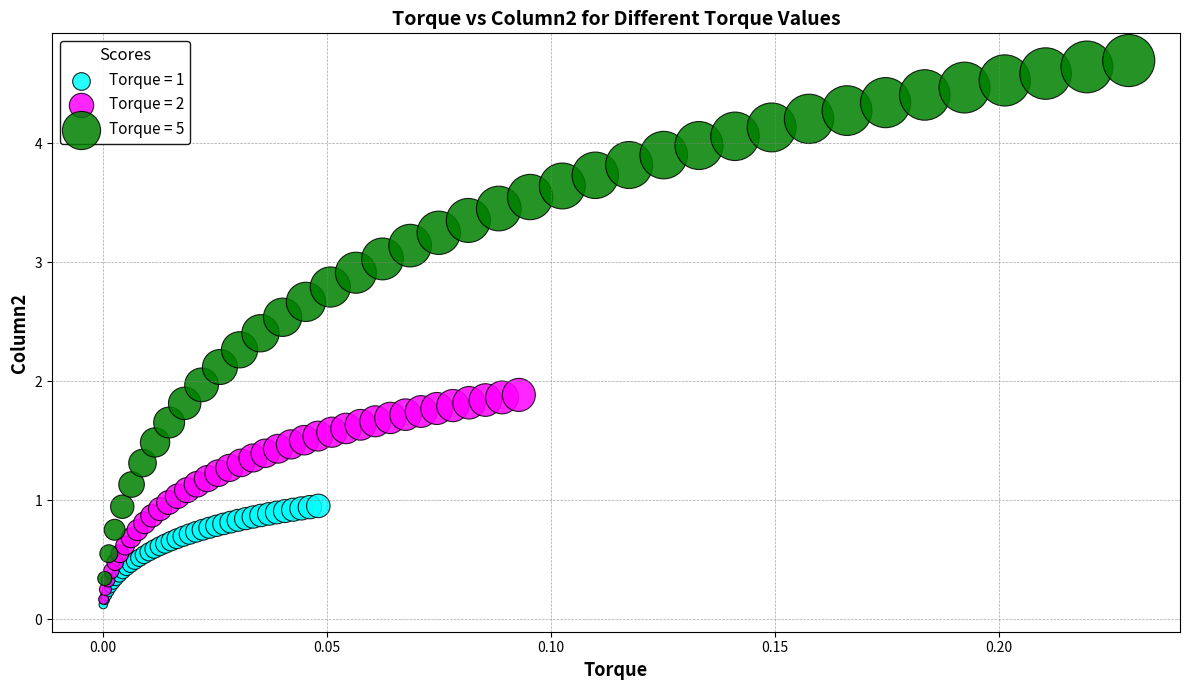

Which series has the widest spread of Y values?

Torque = 5